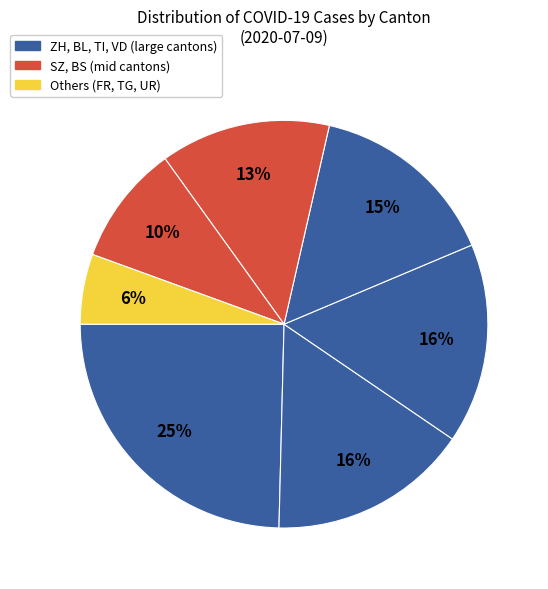

Rank the categories by value from highest to lowest.

ZH, TI, BL, VD, SZ, BS, UR, FR, TG